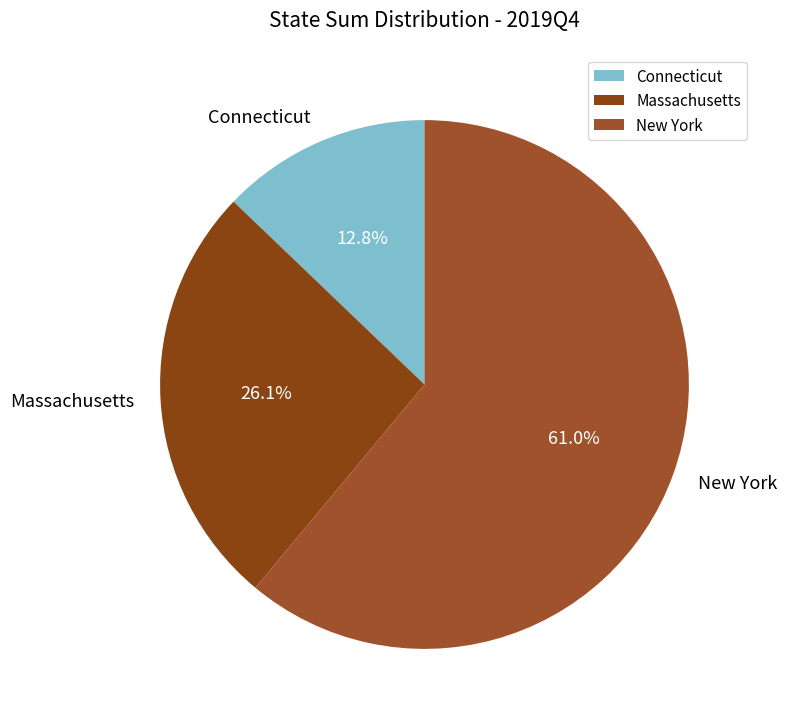

To the nearest percent, what percentage of the pie is Massachusetts?

26%